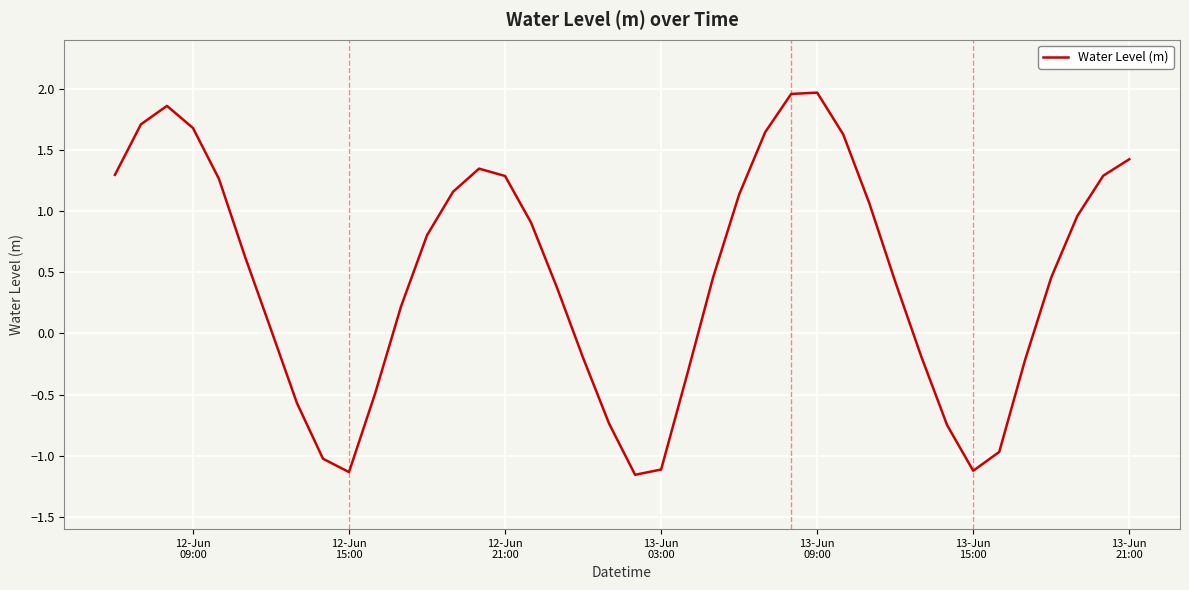

What is the difference between the maximum and minimum values?

3.1